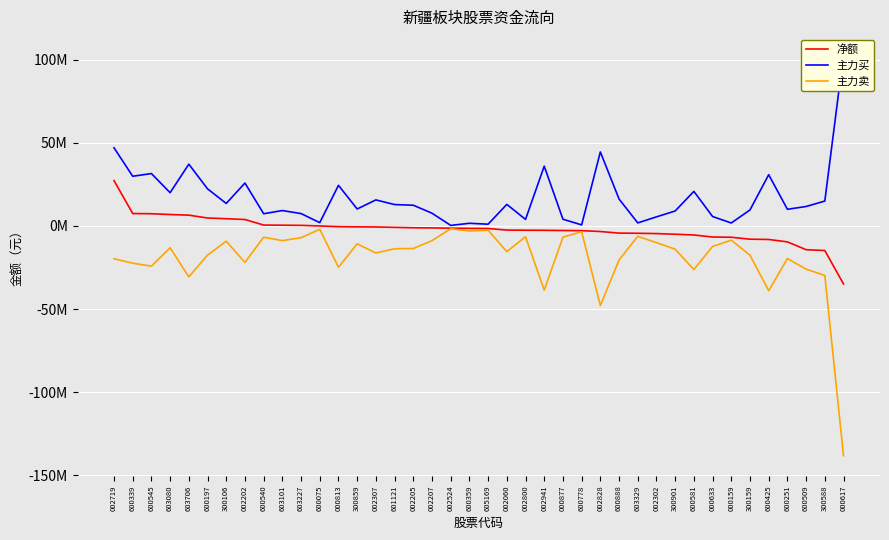

What are all the series names shown in the legend?

净额, 主力买, 主力卖